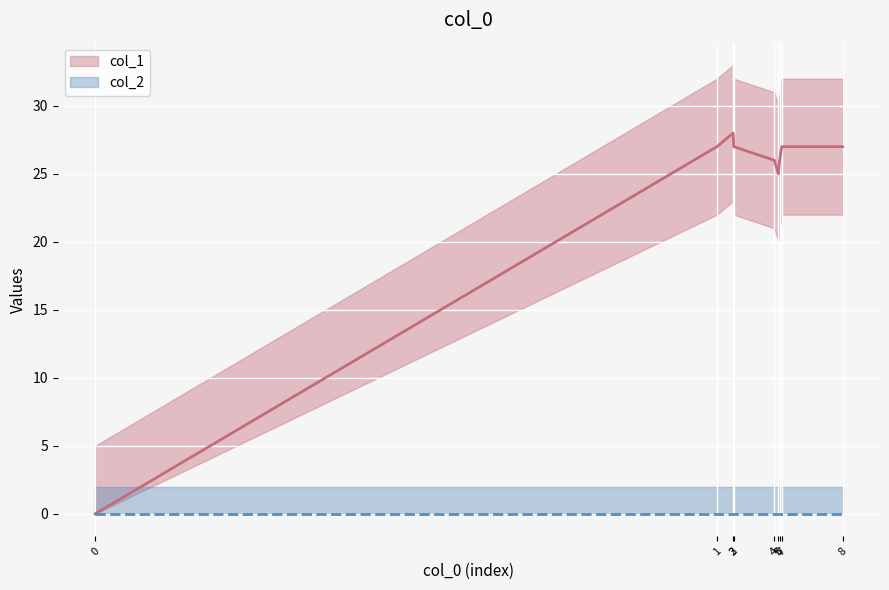

True or false: the data has more than 0 interior local peaks.

True